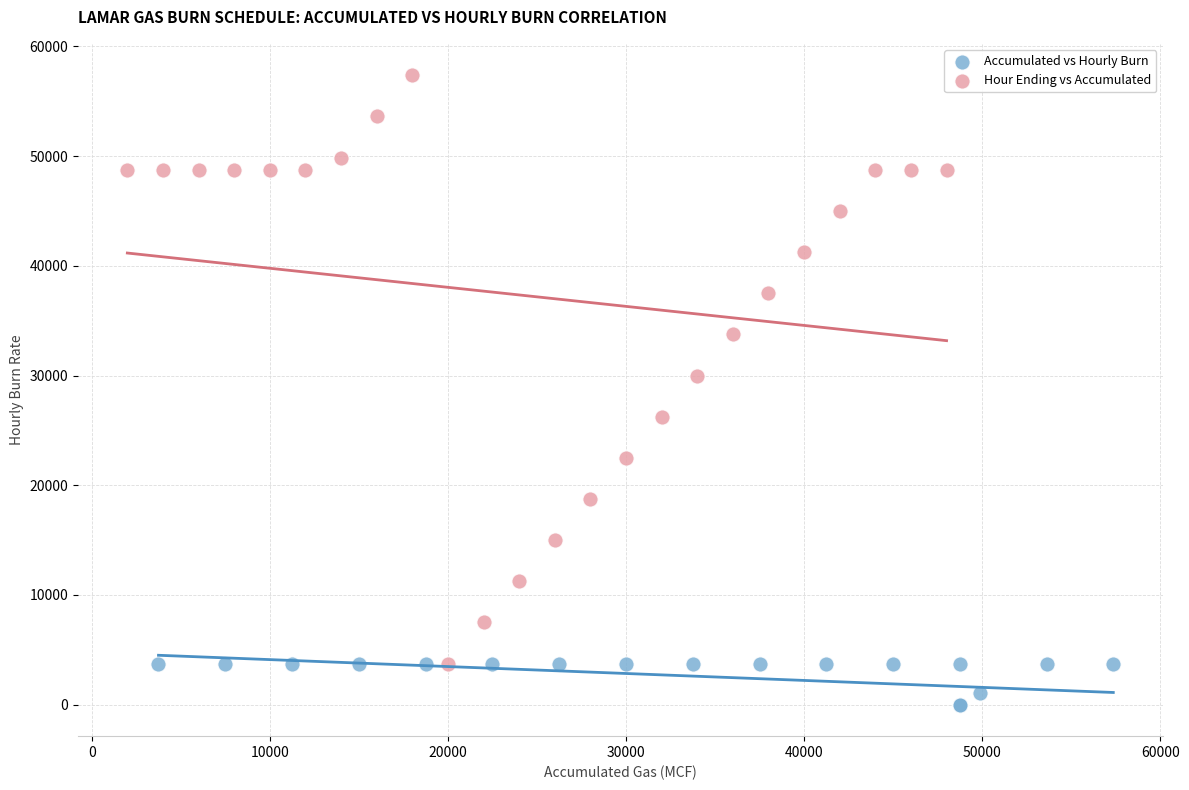

Which series contains the highest Y value?

Hour Ending vs Accumulated